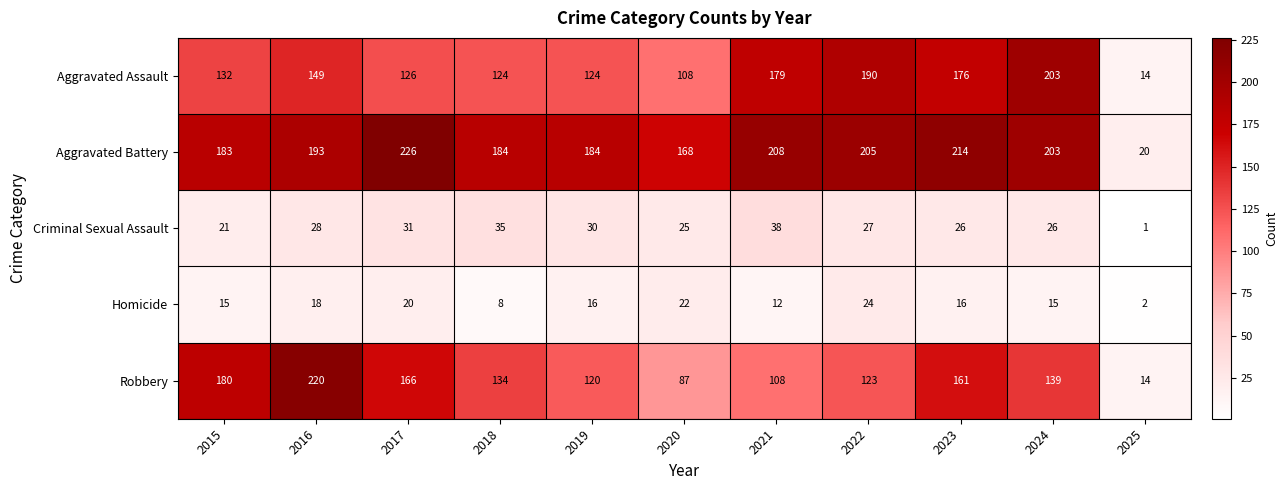

Read the Aggravated Battery value at 2020.

168